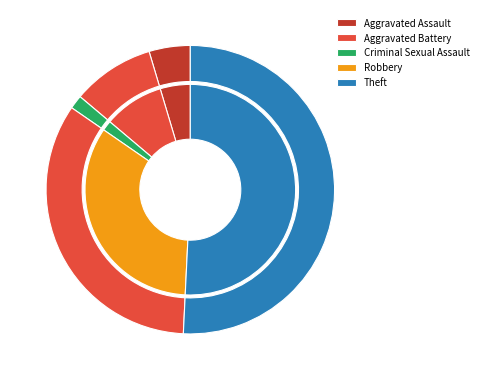

Does any single category account for the majority?

Yes